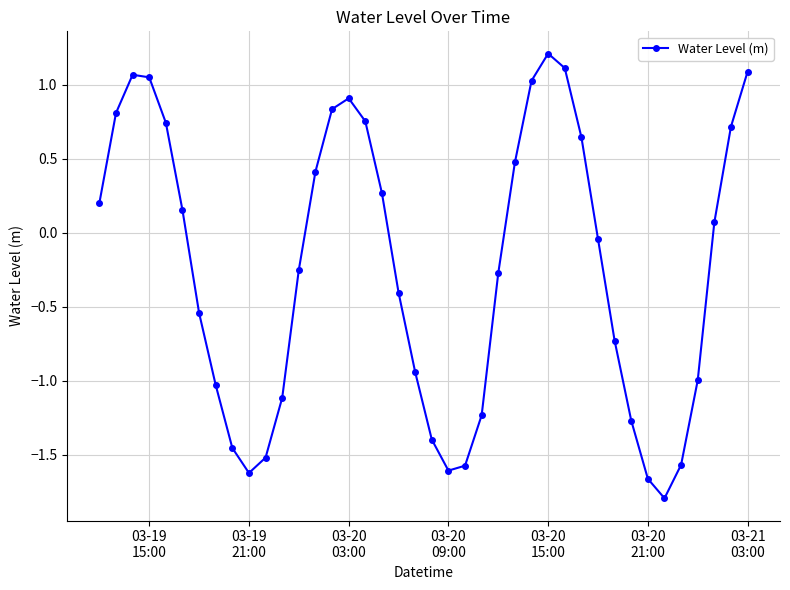

How many lines are shown in the chart?

1